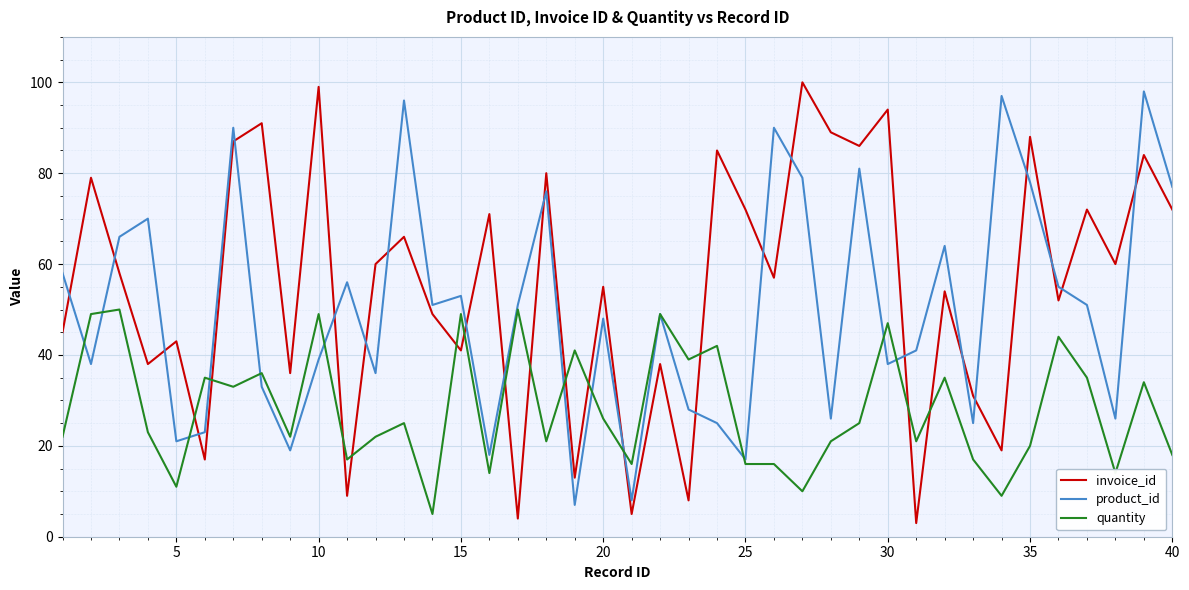

True or false: product_id and invoice_id cross at least once.

True